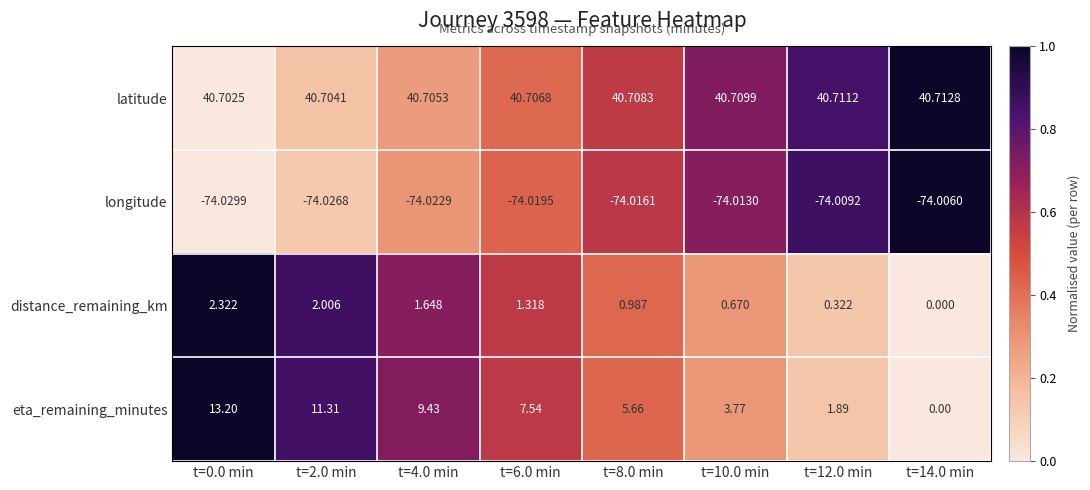

At which category does the chart reach its peak across all series?

t=14.0 min